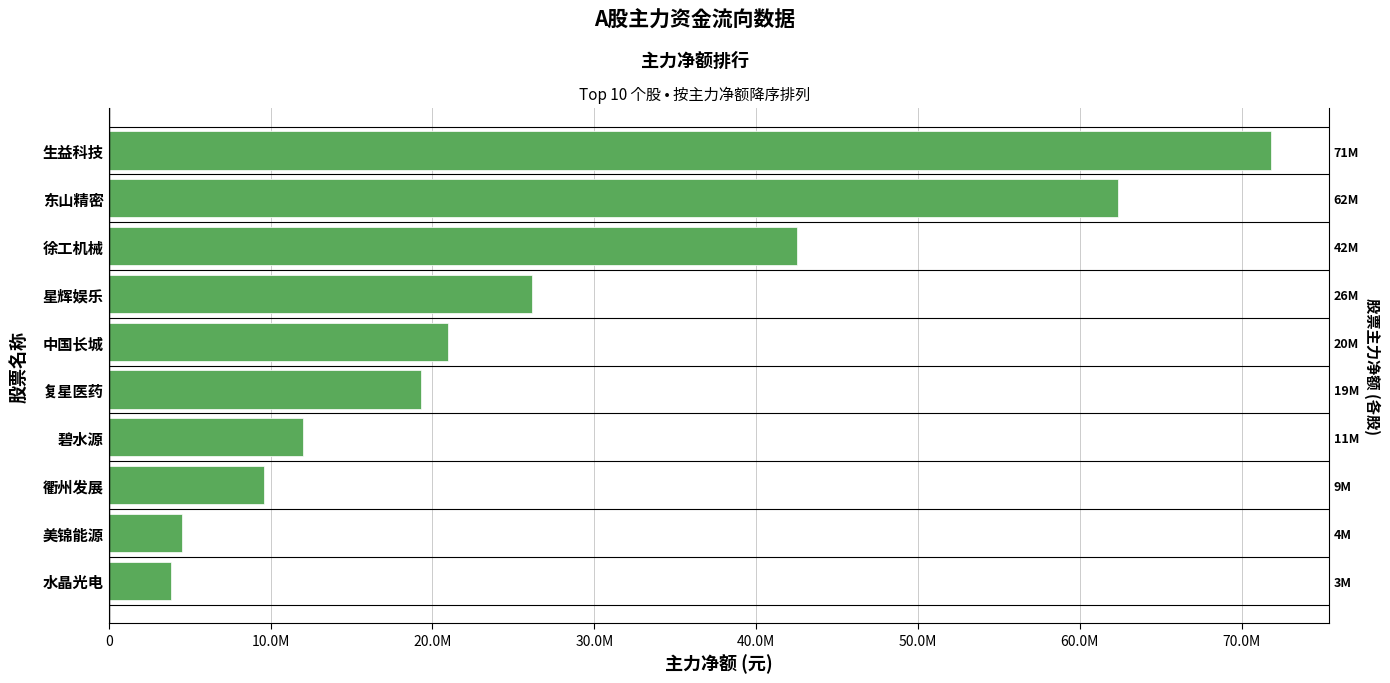

Which has a higher value, 中国长城 or 复星医药?

中国长城